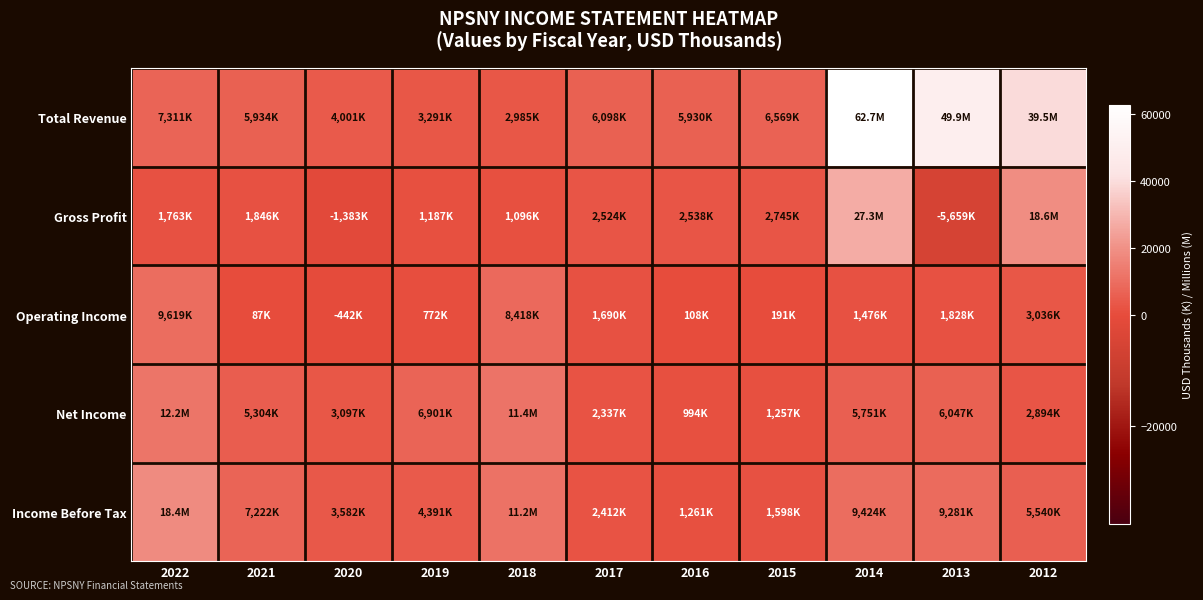

Reading right to left, extract all data points from this chart.

Total Revenue: 2012=39487	2013=49869	2014=62728	2015=6569	2016=5930	2017=6098	2018=2985	2019=3291	2020=4001	2021=5934	2022=7311
Gross Profit: 2012=18624	2013=-5659	2014=27312	2015=2745	2016=2538	2017=2524	2018=1096	2019=1187	2020=-1383	2021=1846	2022=1763
Operating Income: 2012=3036	2013=1828	2014=1476	2015=191	2016=108	2017=1690	2018=8418	2019=772	2020=-442	2021=87	2022=9619
Net Income: 2012=2894	2013=6047	2014=5751	2015=1257	2016=994	2017=2337	2018=11358	2019=6901	2020=3097	2021=5304	2022=12223
Income Before Tax: 2012=5540	2013=9281	2014=9424	2015=1598	2016=1261	2017=2412	2018=11179	2019=4391	2020=3582	2021=7222	2022=18449